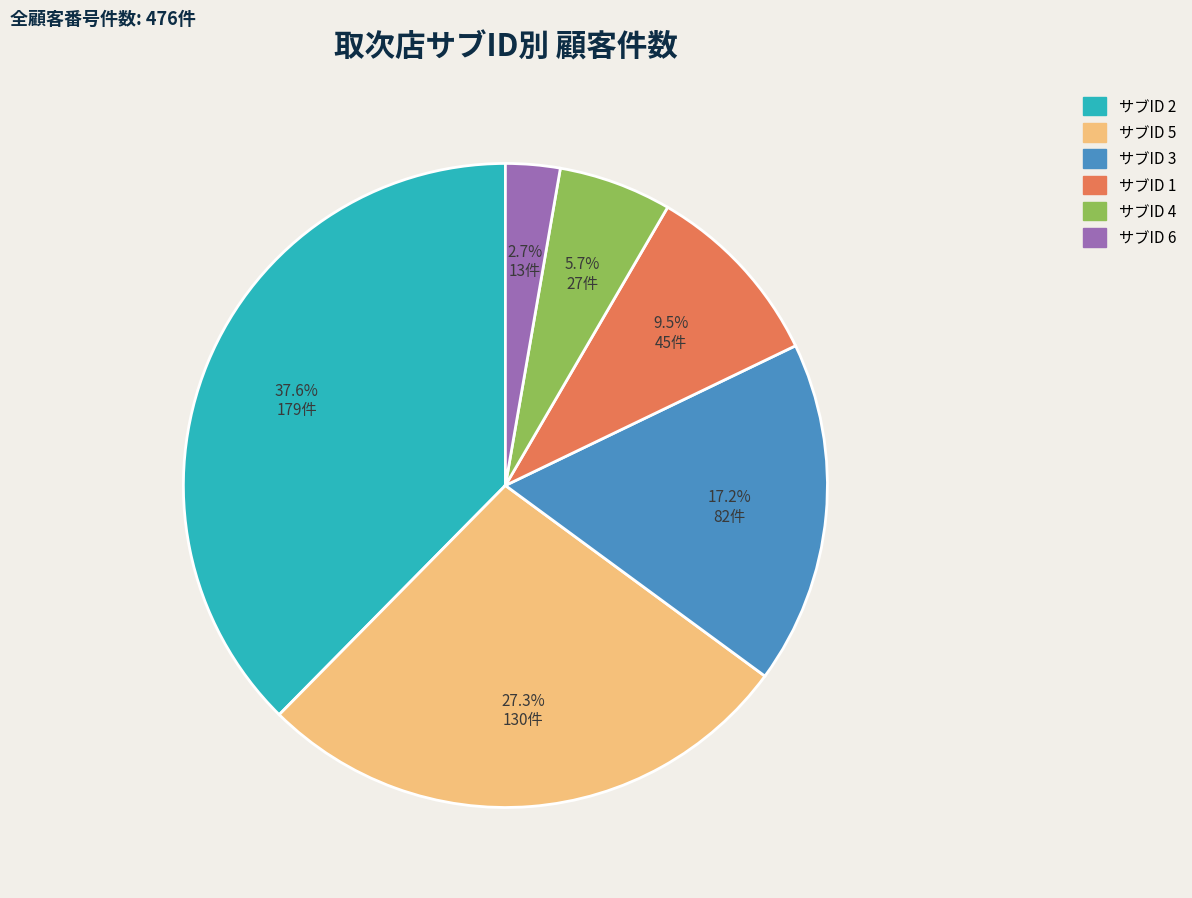

Is there a majority slice in this chart?

No